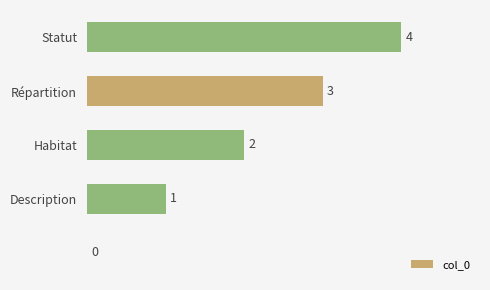

How many distinct data groups are displayed?

1